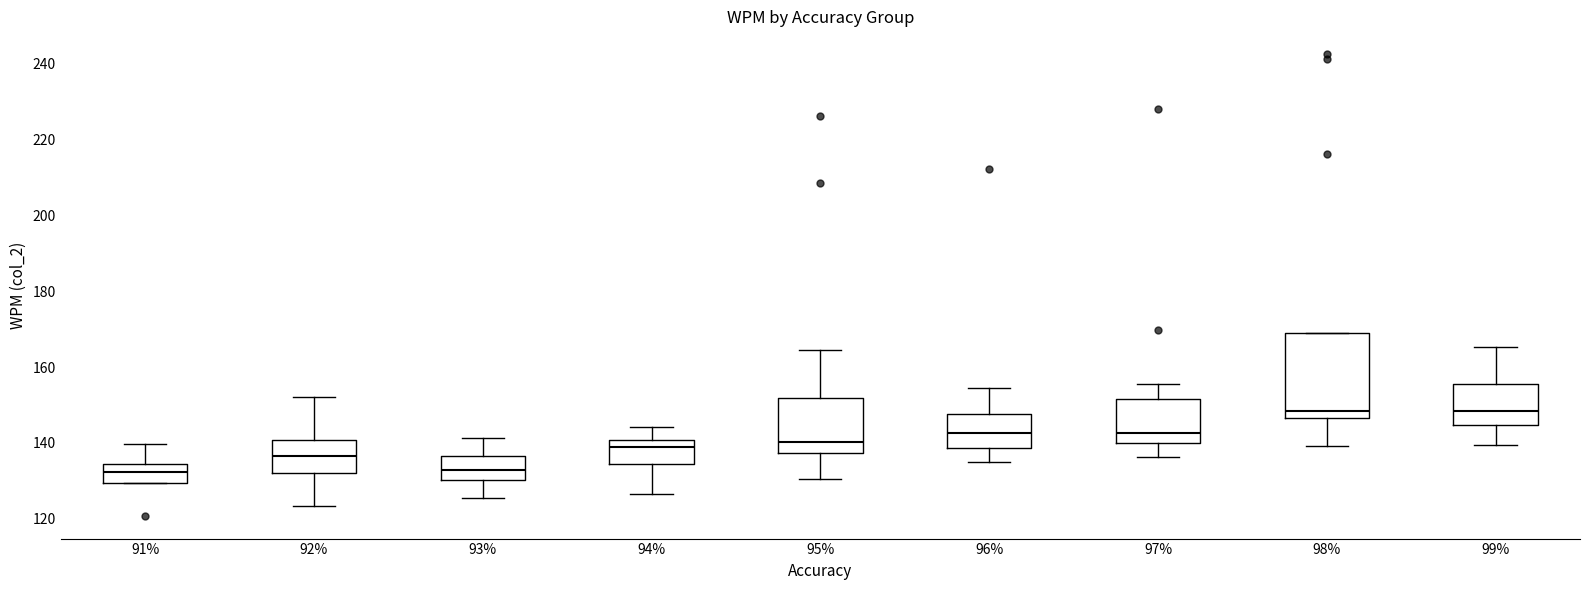

Reading left to right, transcribe this box plot: for each box, give where its median line is, the range the box spans, and where its two whiskers end, as read against the y-axis. The values are not printed on the chart, so give them approximately, as read against the axis.

91%: median 132, box 130 to 134, whiskers 130 to 140
92%: median 136, box 132 to 140, whiskers 124 to 152
93%: median 132, box 130 to 136, whiskers 126 to 142
94%: median 138, box 134 to 140, whiskers 126 to 144
95%: median 140, box 138 to 152, whiskers 130 to 164
96%: median 142, box 138 to 148, whiskers 134 to 154
97%: median 142, box 140 to 152, whiskers 136 to 156
98%: median 148, box 146 to 170, whiskers 140 to 170
99%: median 148, box 144 to 156, whiskers 140 to 166